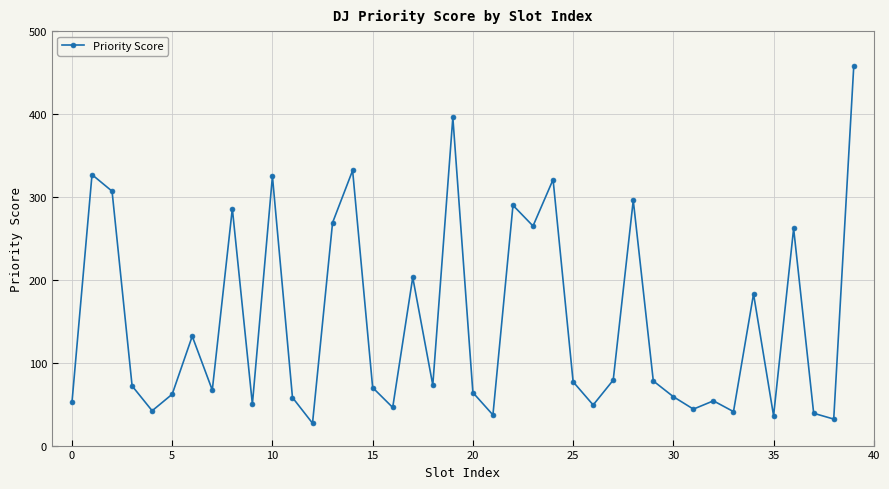

What is the sum of all values?

5960